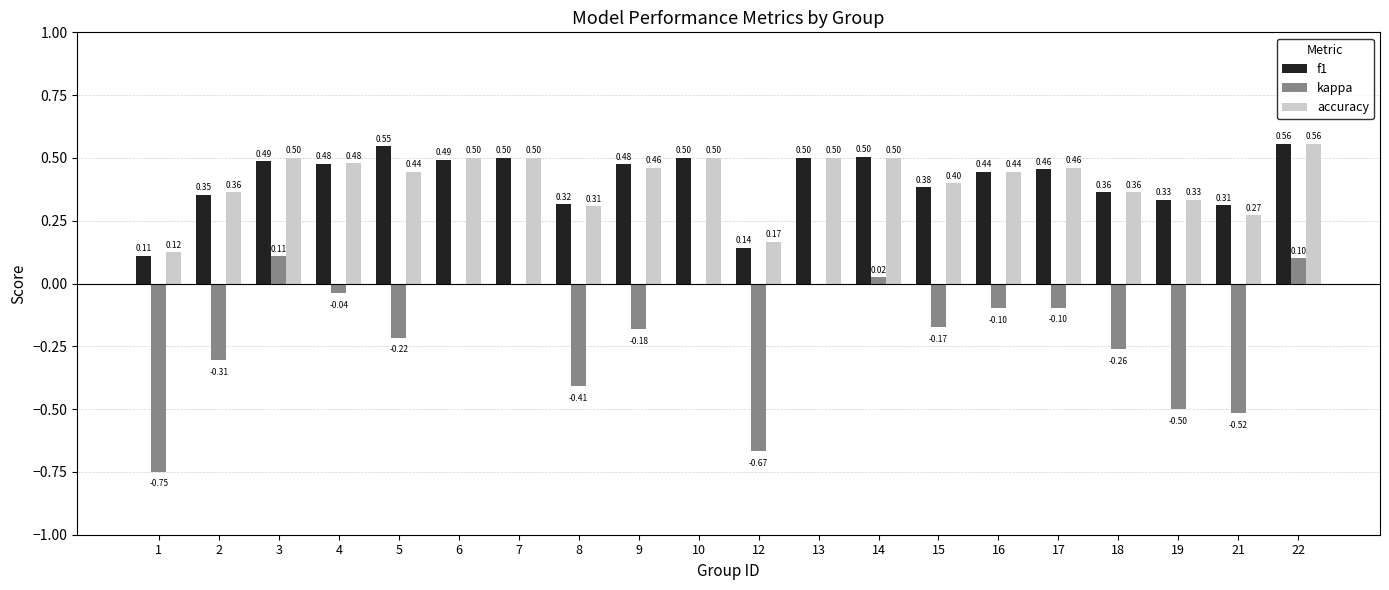

What is the sum of the accuracy values at 5 and 2?

0.8